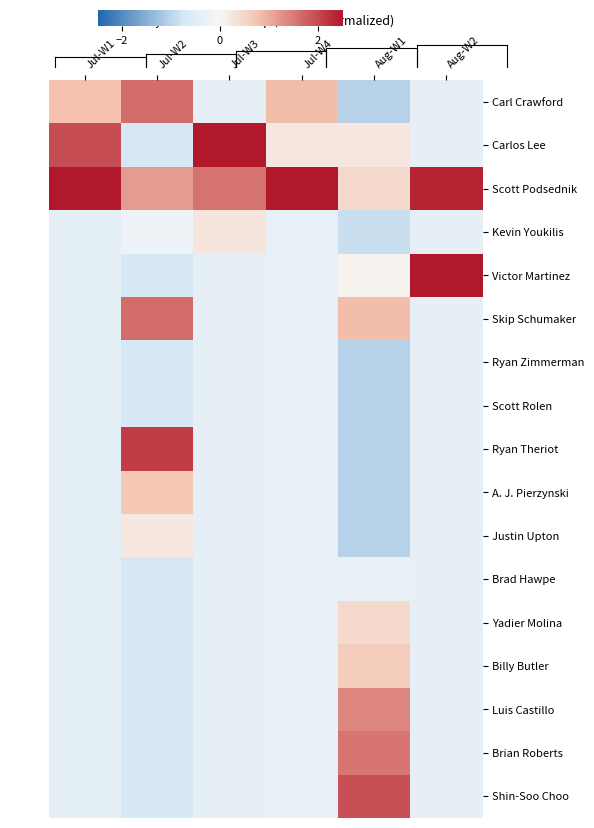

Reading left to right, list all the values displayed in this chart.

Carl Crawford: Jul-W1=0.8	Jul-W2=1.6	Jul-W3=-0.4	Jul-W4=0.8	Aug-W1=-1.1	Aug-W2=-0.4
Carlos Lee: Jul-W1=2.0	Jul-W2=-0.7	Jul-W3=3.5	Jul-W4=0.2	Aug-W1=0.3	Aug-W2=-0.4
Scott Podsednik: Jul-W1=3.2	Jul-W2=1.2	Jul-W3=1.6	Jul-W4=3.8	Aug-W1=0.4	Aug-W2=2.4
Kevin Youkilis: Jul-W1=-0.4	Jul-W2=-0.2	Jul-W3=0.3	Jul-W4=-0.3	Aug-W1=-0.9	Aug-W2=-0.4
Victor Martinez: Jul-W1=-0.4	Jul-W2=-0.7	Jul-W3=-0.4	Jul-W4=-0.3	Aug-W1=0.1	Aug-W2=3.1
Skip Schumaker: Jul-W1=-0.4	Jul-W2=1.6	Jul-W3=-0.4	Jul-W4=-0.3	Aug-W1=0.8	Aug-W2=-0.4
Ryan Zimmerman: Jul-W1=-0.4	Jul-W2=-0.7	Jul-W3=-0.4	Jul-W4=-0.3	Aug-W1=-1.1	Aug-W2=-0.4
Scott Rolen: Jul-W1=-0.4	Jul-W2=-0.7	Jul-W3=-0.4	Jul-W4=-0.3	Aug-W1=-1.1	Aug-W2=-0.4
Ryan Theriot: Jul-W1=-0.4	Jul-W2=2.1	Jul-W3=-0.4	Jul-W4=-0.3	Aug-W1=-1.1	Aug-W2=-0.4
A. J. Pierzynski: Jul-W1=-0.4	Jul-W2=0.7	Jul-W3=-0.4	Jul-W4=-0.3	Aug-W1=-1.1	Aug-W2=-0.4
Justin Upton: Jul-W1=-0.4	Jul-W2=0.2	Jul-W3=-0.4	Jul-W4=-0.3	Aug-W1=-1.1	Aug-W2=-0.4
Brad Hawpe: Jul-W1=-0.4	Jul-W2=-0.7	Jul-W3=-0.4	Jul-W4=-0.3	Aug-W1=-0.3	Aug-W2=-0.4
Yadier Molina: Jul-W1=-0.4	Jul-W2=-0.7	Jul-W3=-0.4	Jul-W4=-0.3	Aug-W1=0.4	Aug-W2=-0.4
Billy Butler: Jul-W1=-0.4	Jul-W2=-0.7	Jul-W3=-0.4	Jul-W4=-0.3	Aug-W1=0.6	Aug-W2=-0.4
Luis Castillo: Jul-W1=-0.4	Jul-W2=-0.7	Jul-W3=-0.4	Jul-W4=-0.3	Aug-W1=1.4	Aug-W2=-0.4
Brian Roberts: Jul-W1=-0.4	Jul-W2=-0.7	Jul-W3=-0.4	Jul-W4=-0.3	Aug-W1=1.6	Aug-W2=-0.4
Shin-Soo Choo: Jul-W1=-0.4	Jul-W2=-0.7	Jul-W3=-0.4	Jul-W4=-0.3	Aug-W1=1.9	Aug-W2=-0.4